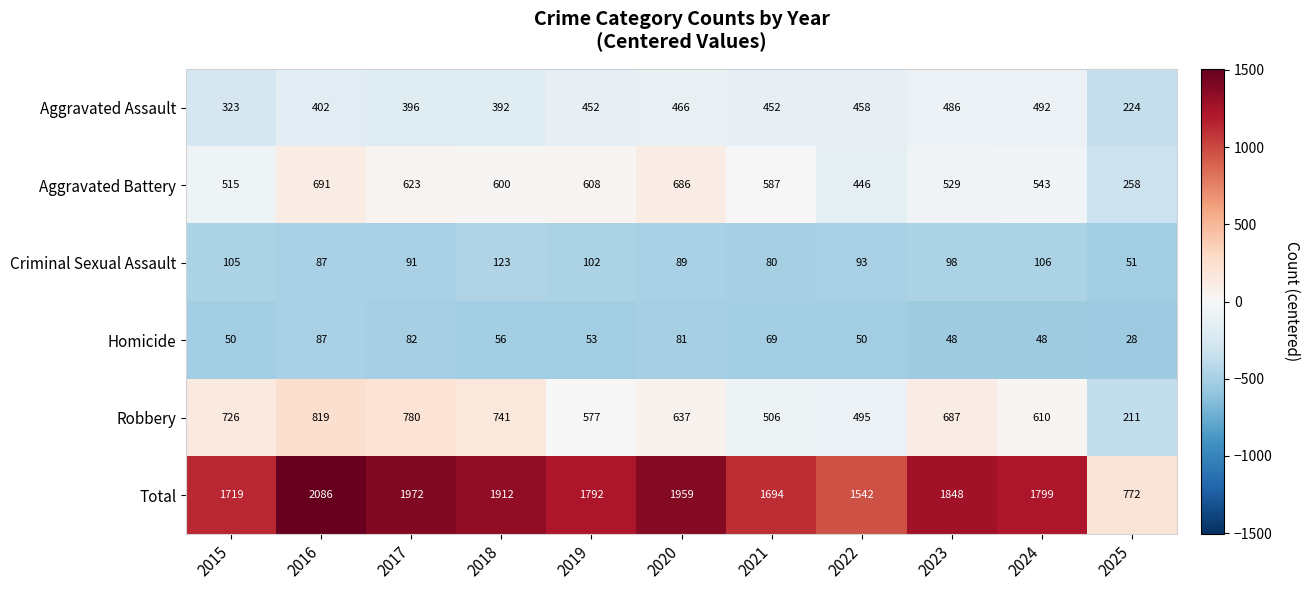

Which series changed the most between 2019 and 2025?

Total